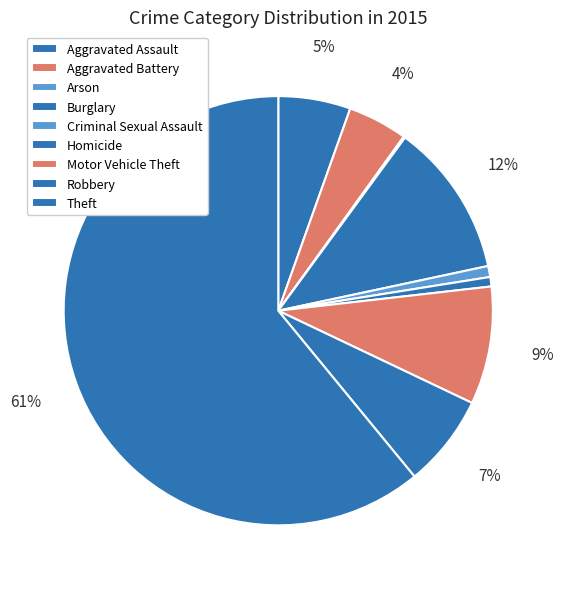

To the nearest percent, what portion does Homicide represent?

1%